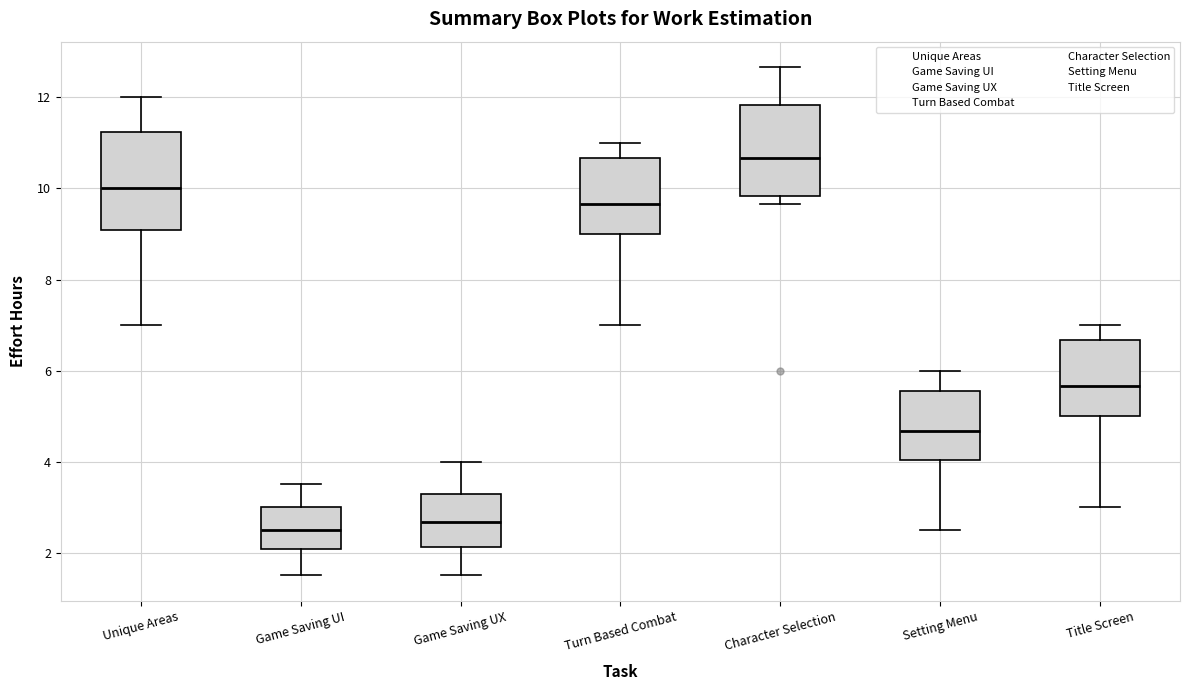

Reading left to right, read every box against the y-axis: the position of its median line, the range the box covers, and the ends of its whiskers. The values are not printed on the chart, so give them approximately, as read against the axis.

Unique Areas: median 10.0, box 9.0 to 11.2, whiskers 7.0 to 12.0
Game Saving UI: median 2.6, box 2.0 to 3.0, whiskers 1.6 to 3.6
Game Saving UX: median 2.6, box 2.2 to 3.2, whiskers 1.6 to 4.0
Turn Based Combat: median 9.6, box 9.0 to 10.6, whiskers 7.0 to 11.0
Character Selection: median 10.6, box 9.8 to 11.8, whiskers 9.6 to 12.6
Setting Menu: median 4.6, box 4.0 to 5.6, whiskers 2.6 to 6.0
Title Screen: median 5.6, box 5.0 to 6.6, whiskers 3.0 to 7.0